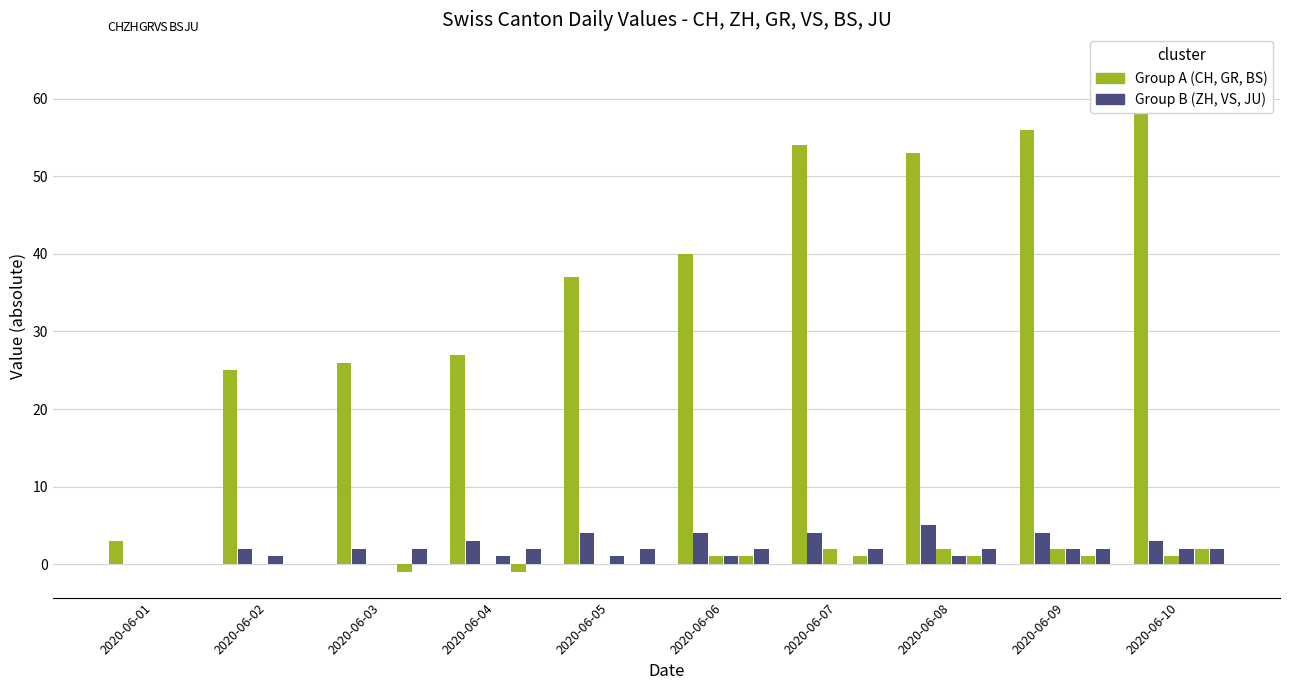

List the labels in order of VS value, smallest first.

2020-06-01, 2020-06-03, 2020-06-07, 2020-06-02, 2020-06-04, 2020-06-05, 2020-06-06, 2020-06-08, 2020-06-09, 2020-06-10